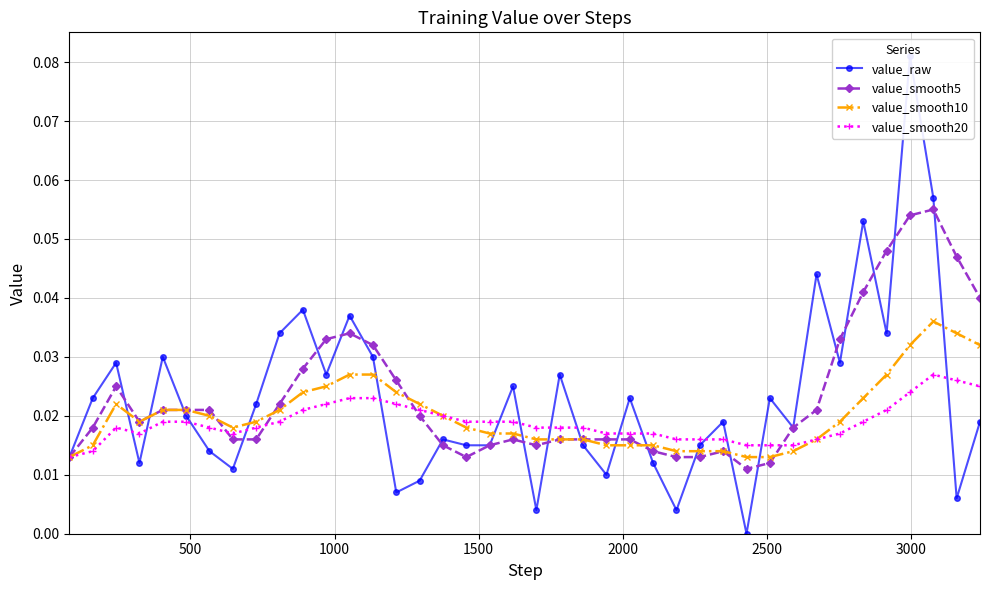

True or false: value_smooth10 has more than 0 interior local peaks.

True